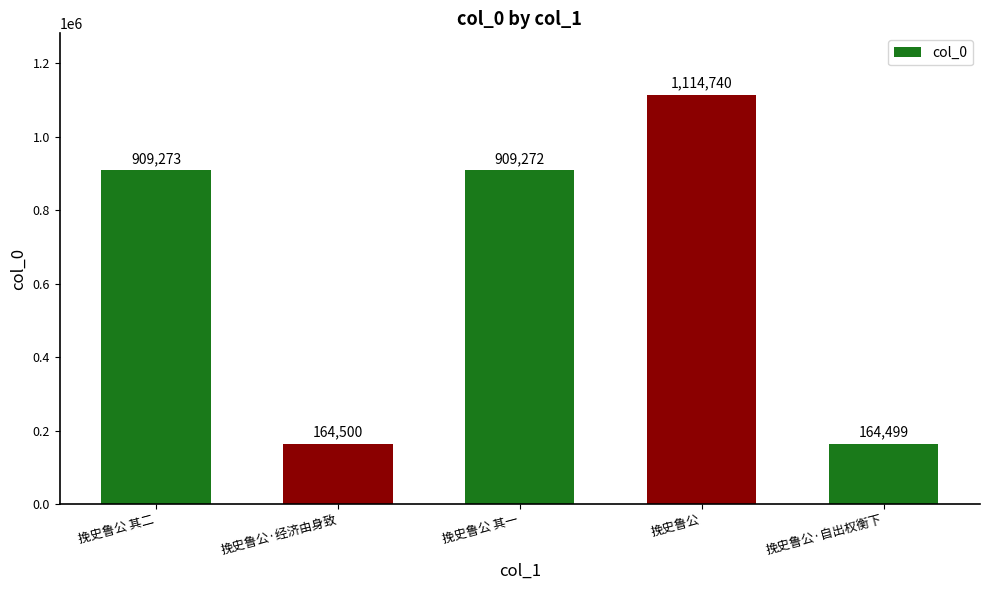

Does the chart contain any negative values?

No